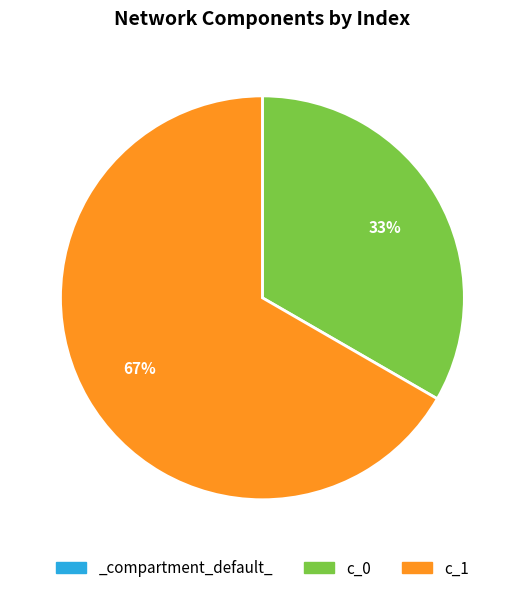

True or false: c_0 accounts for 33% of the total.

True